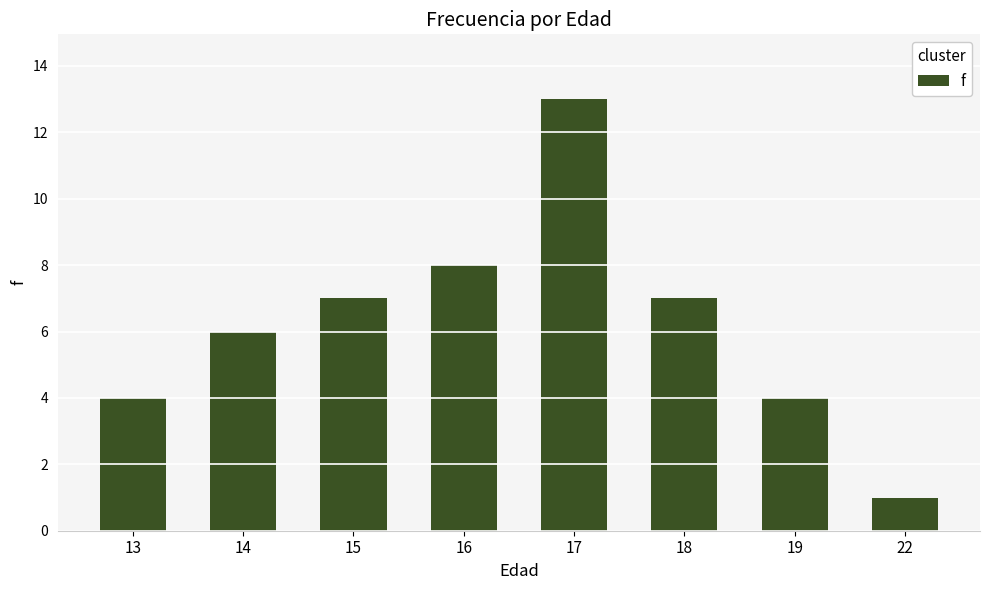

How many data points are less than 7?

4